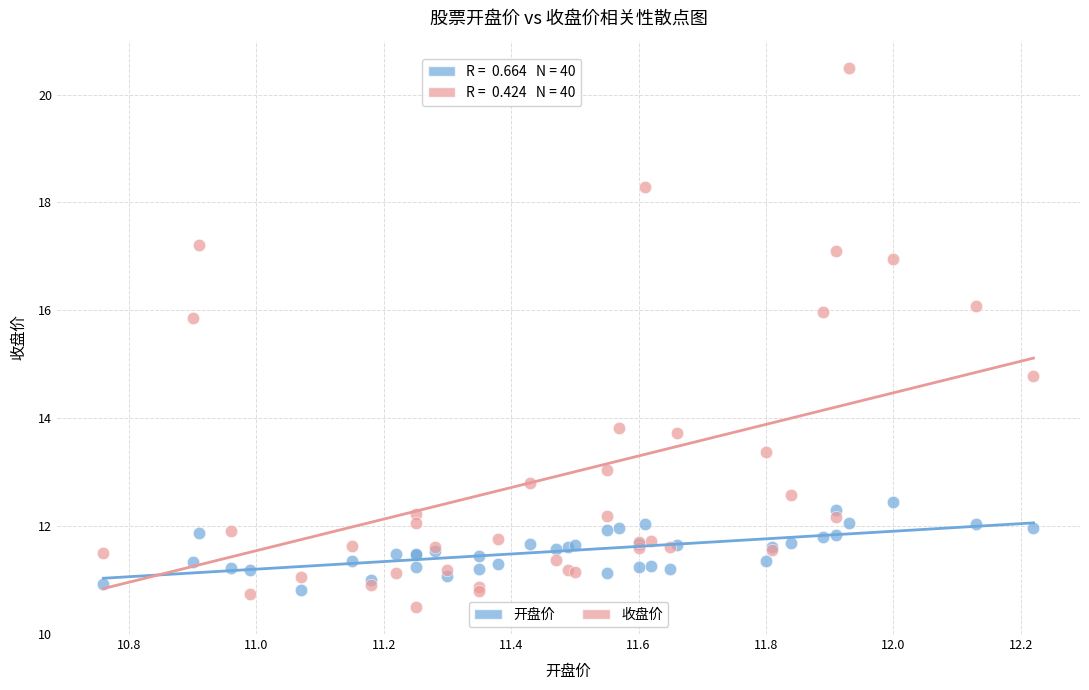

Across all series, what Y value is closest to 15?

14.8